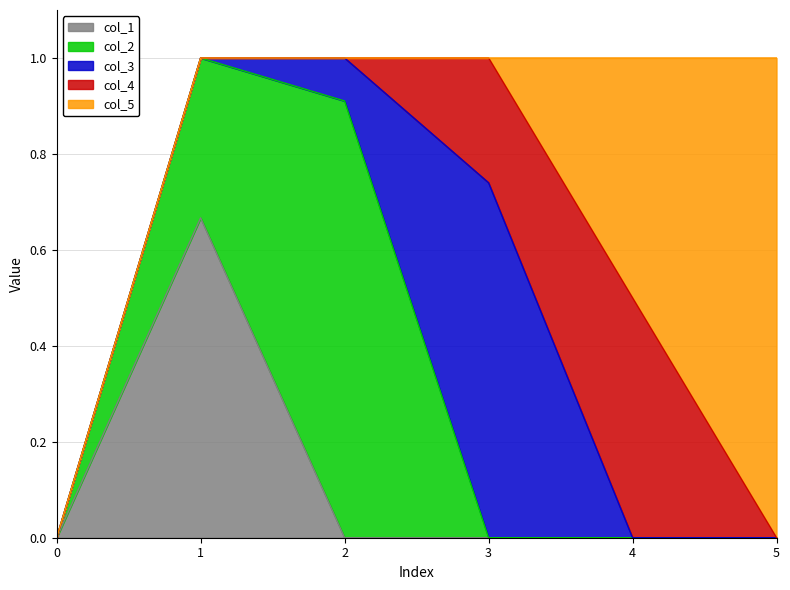

Is it true that col_1 equals 0.0 at 3?

True